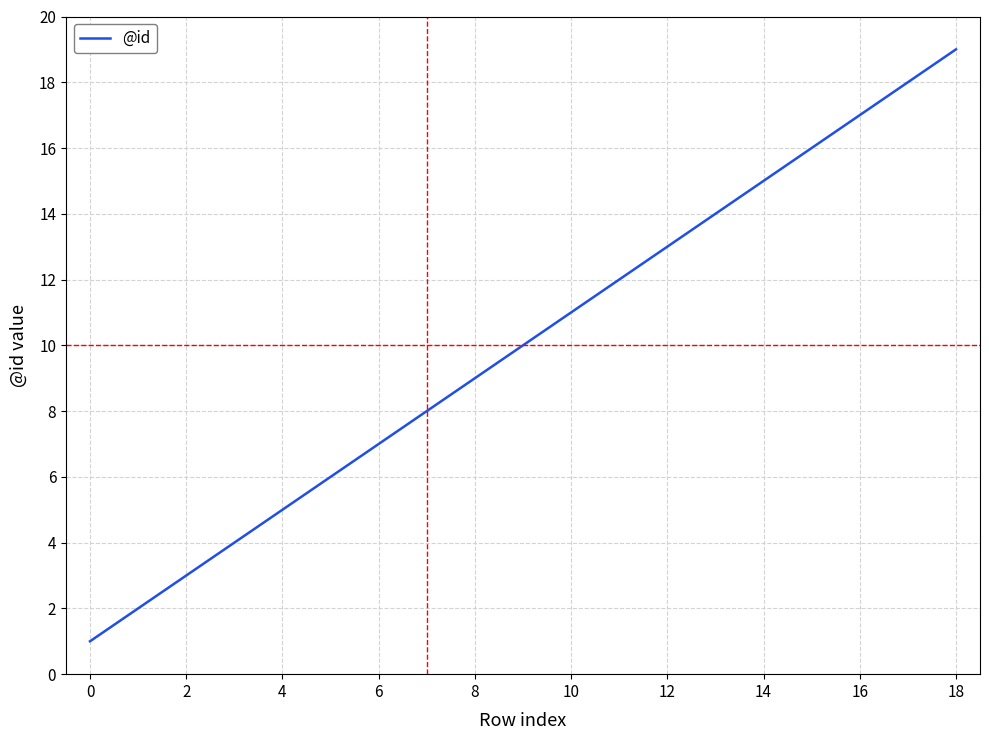

What is the maximum value shown in the chart?

19